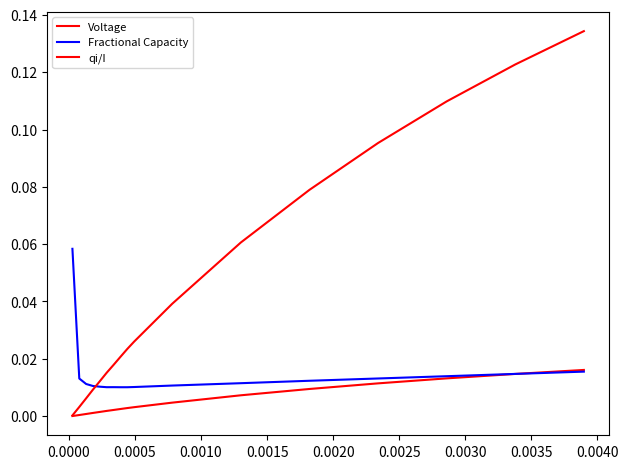

How many lines are shown in the chart?

3